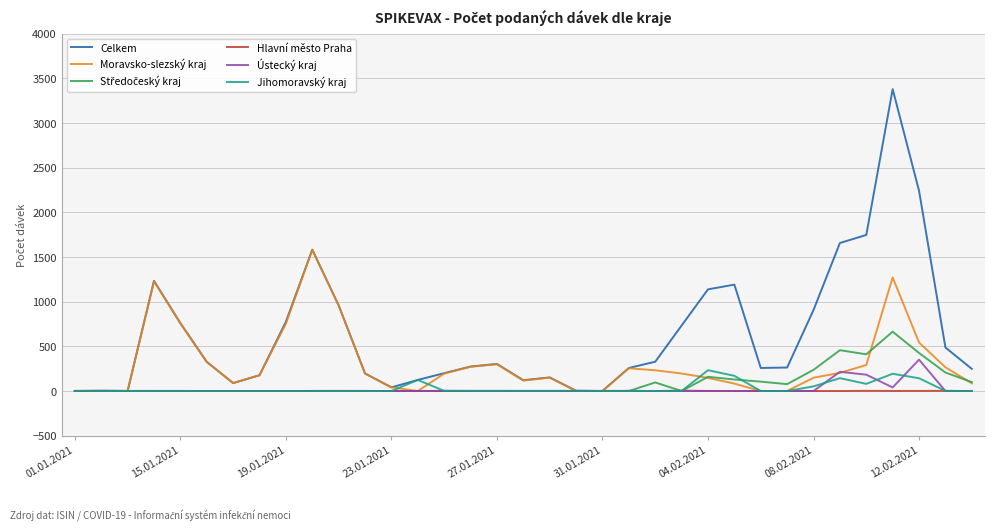

Which series has the largest total across all categories?

Celkem